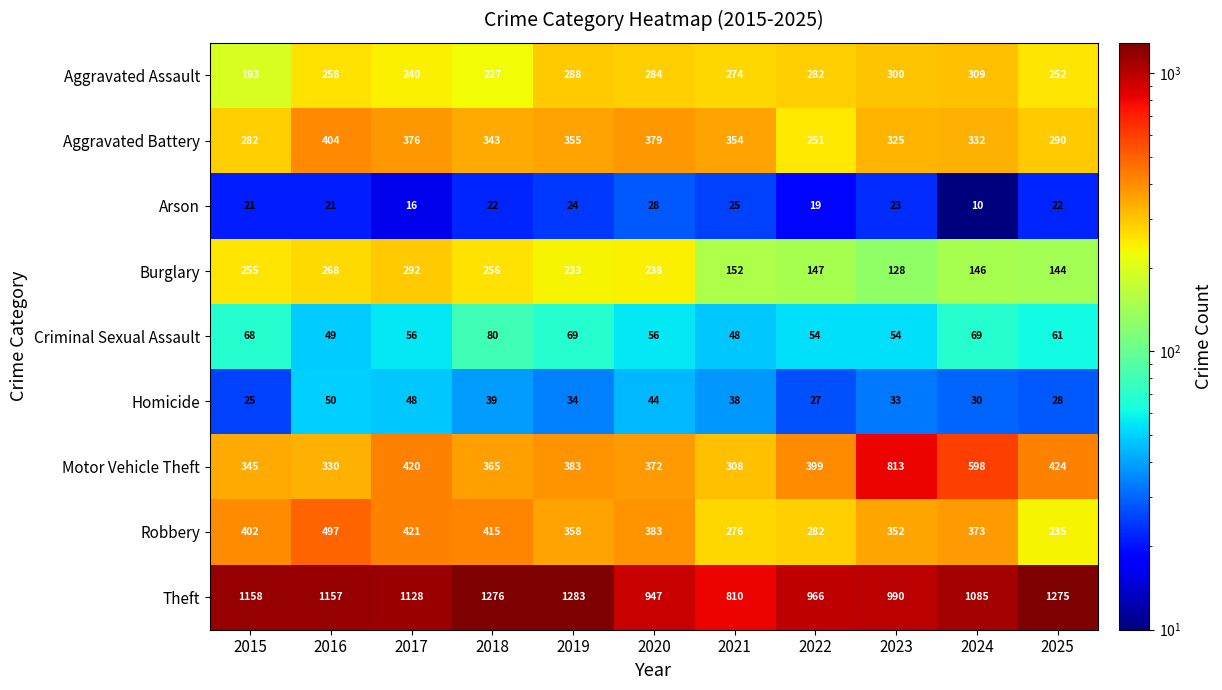

Where does the Criminal Sexual Assault series first go above 56?

2015